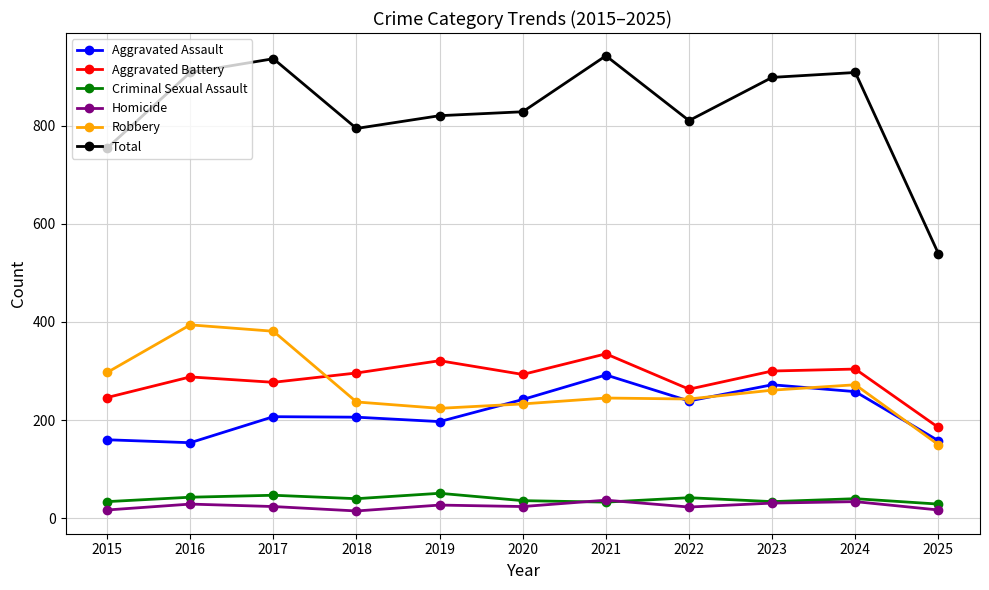

Which series has the largest total across all categories?

Total